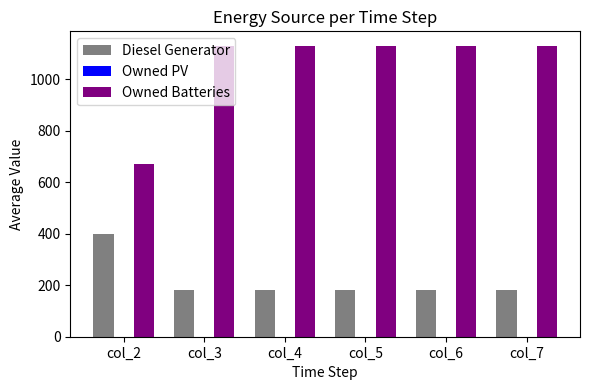

What is the value of the Owned Batteries bar at the 6th from the left?

1129